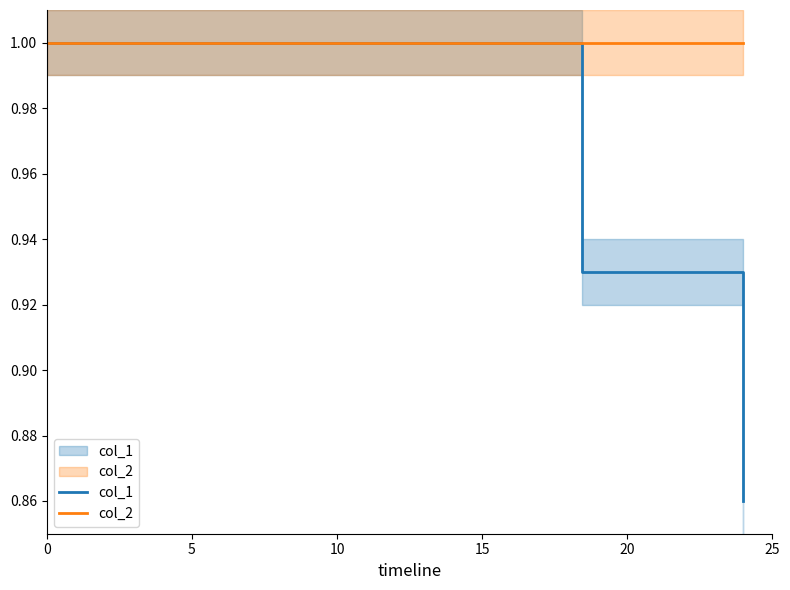

True or false: col_1 and col_2 intersect in this chart.

False